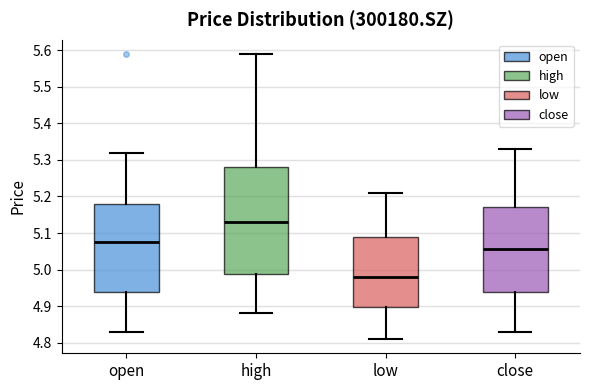

Reading left to right, read every box against the y-axis: the position of its median line, the range the box covers, and the ends of its whiskers. The values are not printed on the chart, so give them approximately, as read against the axis.

open: median 5.08, box 4.94 to 5.18, whiskers 4.83 to 5.32
high: median 5.13, box 4.99 to 5.28, whiskers 4.88 to 5.59
low: median 4.98, box 4.90 to 5.09, whiskers 4.81 to 5.21
close: median 5.06, box 4.94 to 5.17, whiskers 4.83 to 5.33